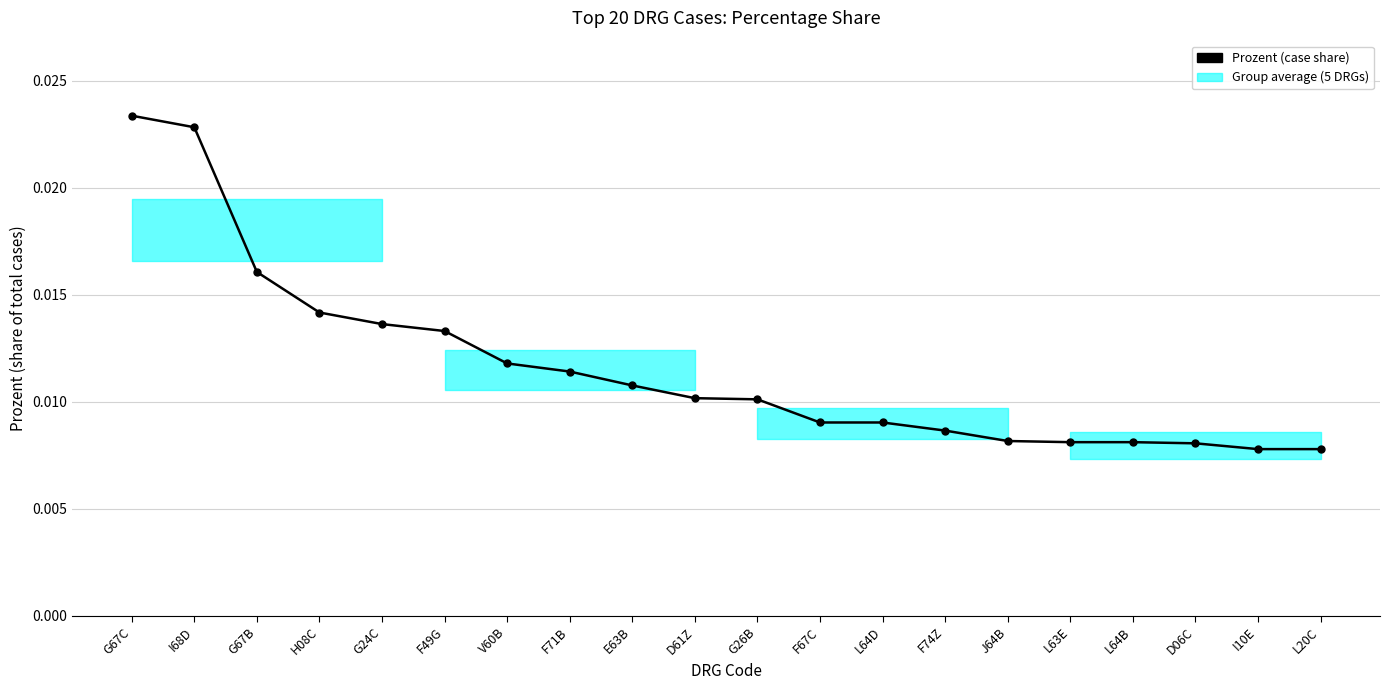

The value at V60B is 0.0. True or false?

False